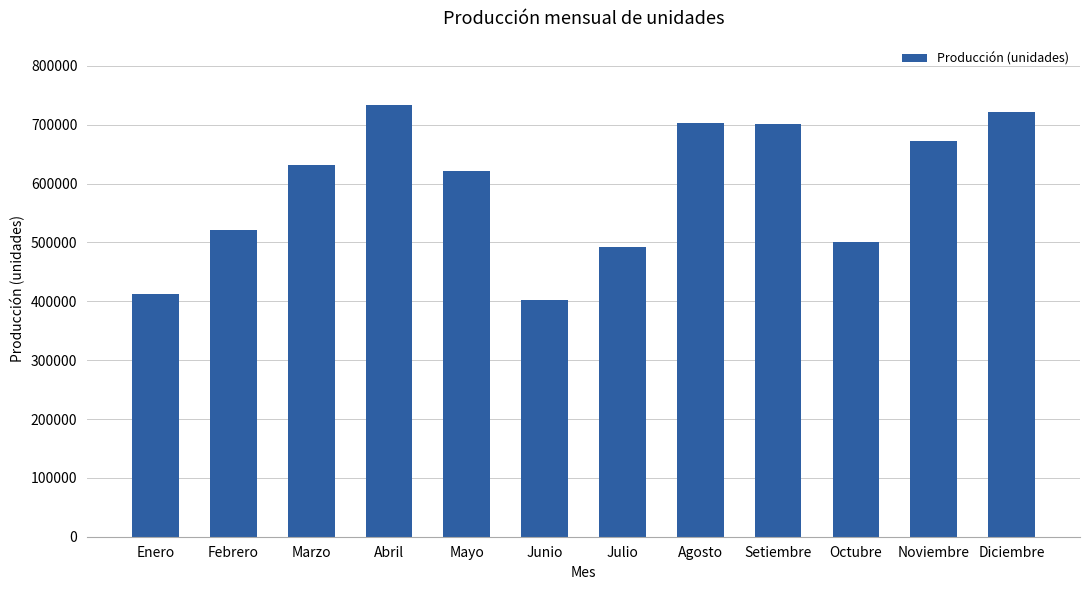

True or false: the data shows 1121362 at Diciembre.

False